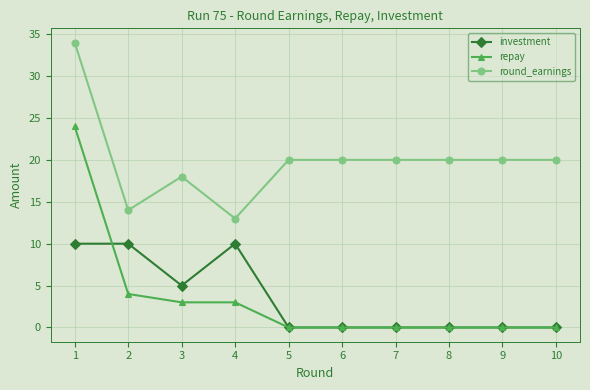

At how many categories does at least one series exceed 16?

8